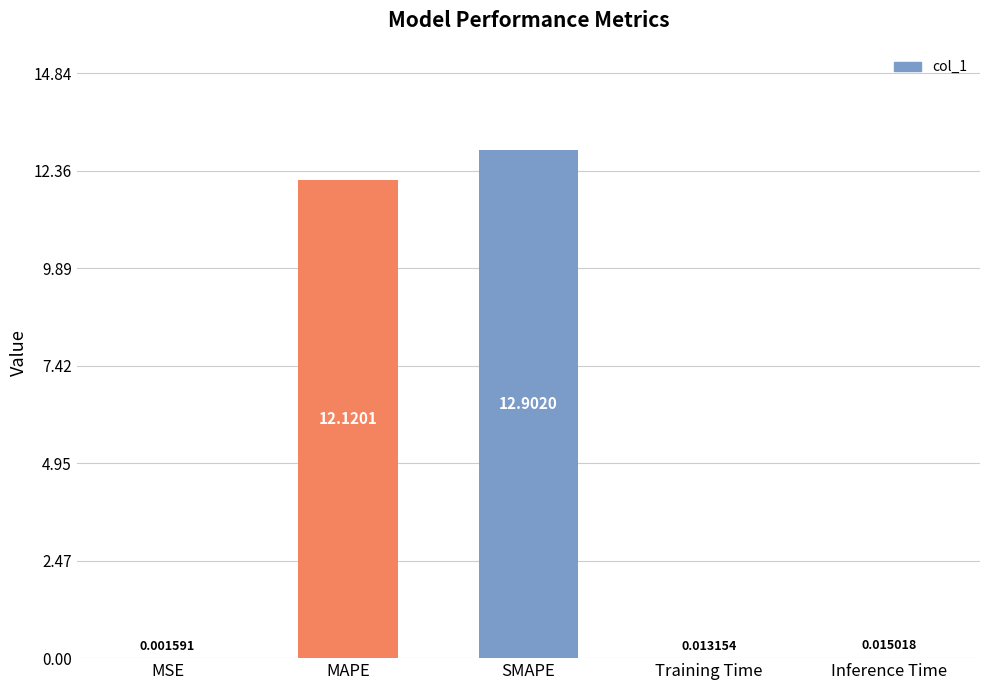

What is the change in value from MAPE to SMAPE?

+0.8